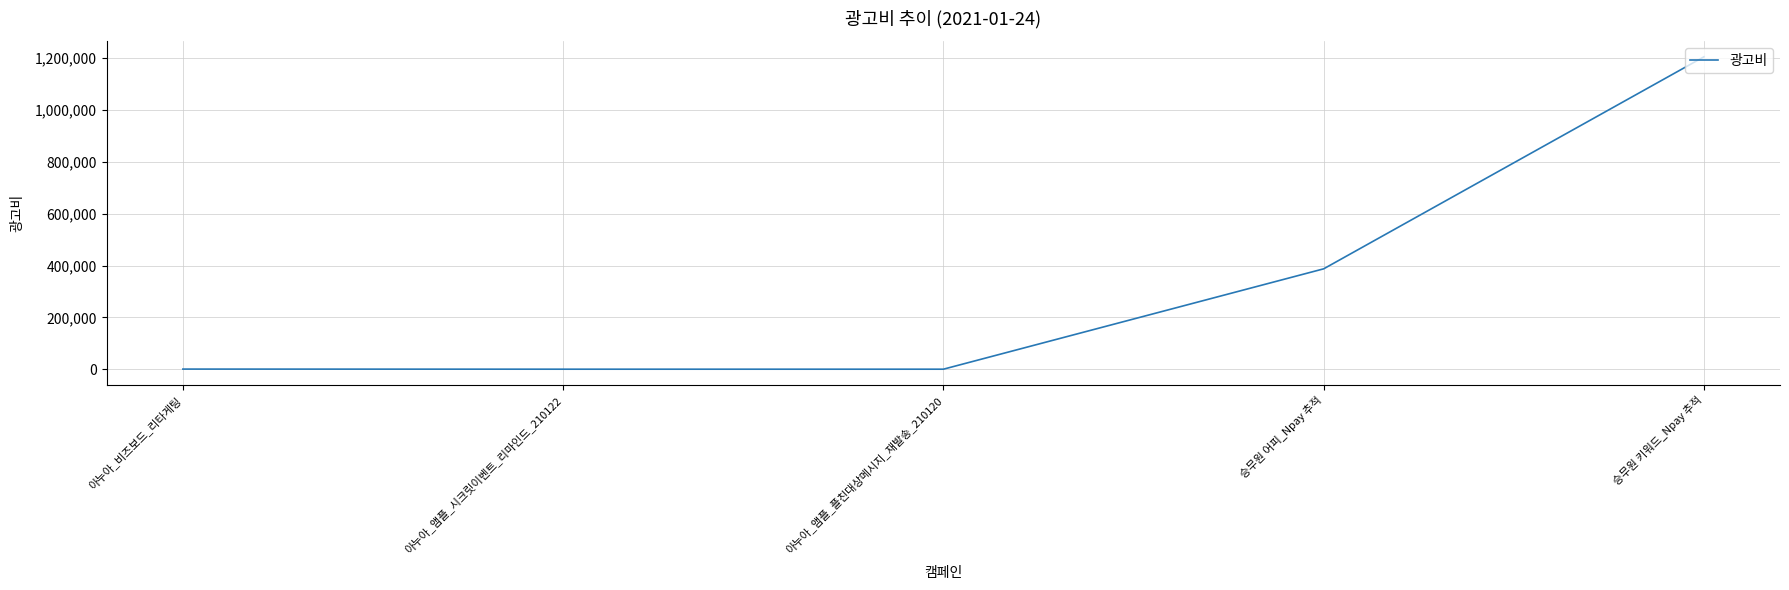

What is the difference between the maximum and second lowest values?

1205660.0